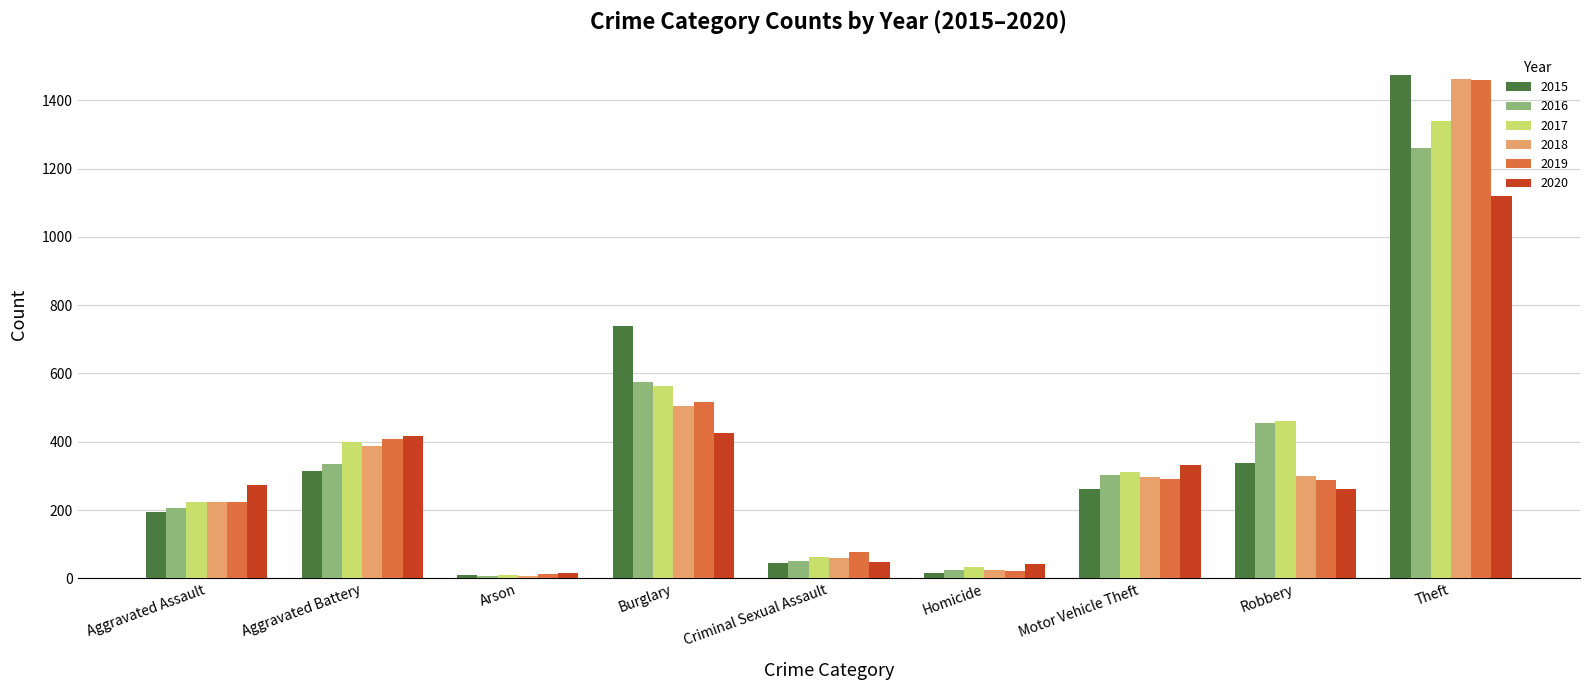

What is the label of the 4th bar from the left?

Burglary